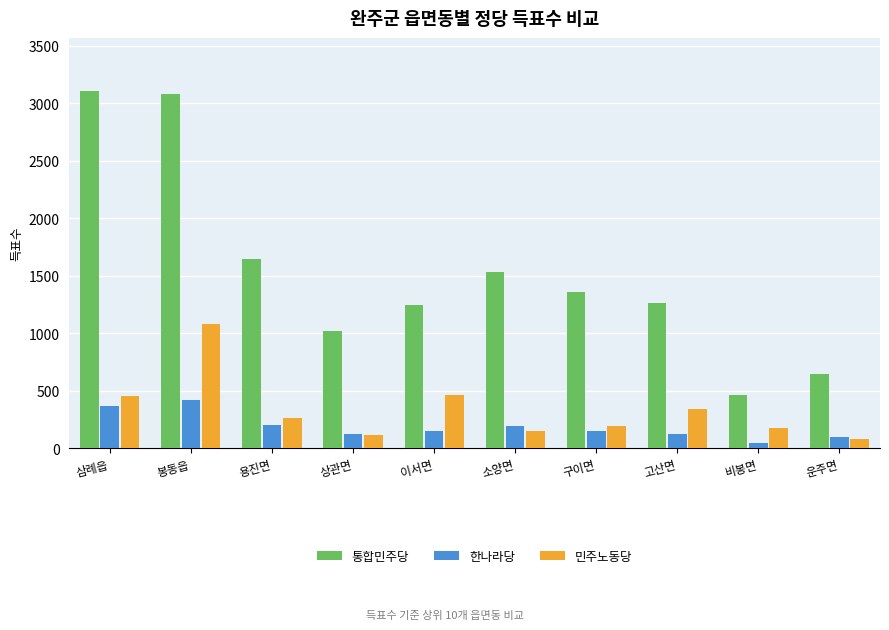

What is the average value of the 한나라당 series?

187